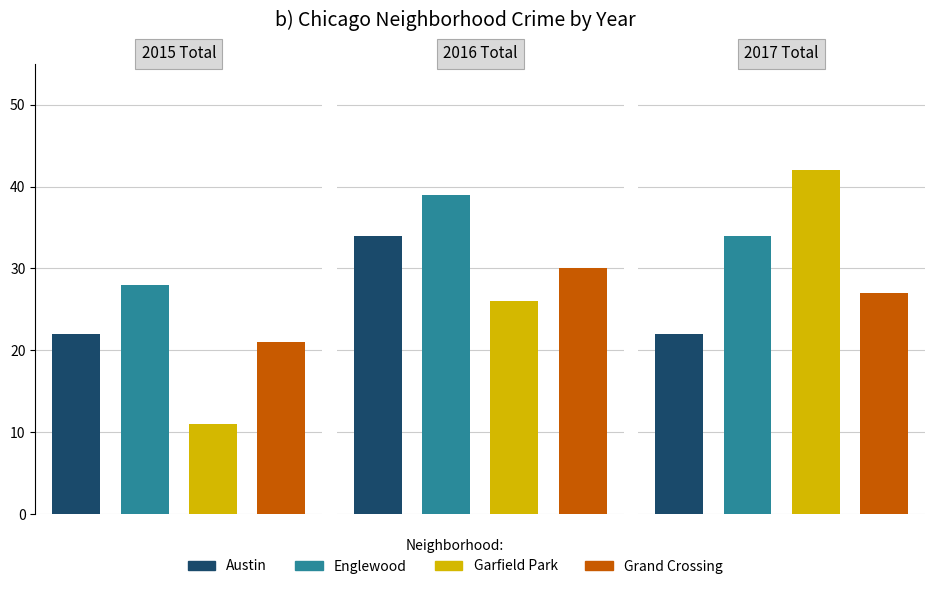

What is the sum of all Garfield Park values?

79